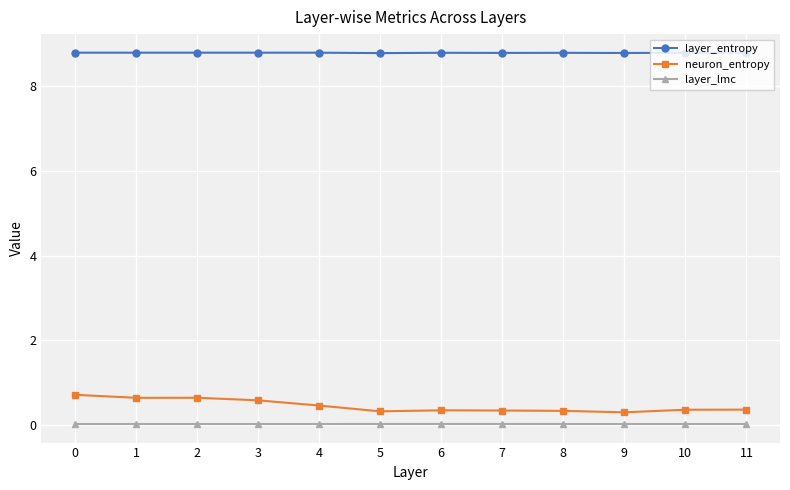

How many layer_entropy values are between 8 and 9?

12